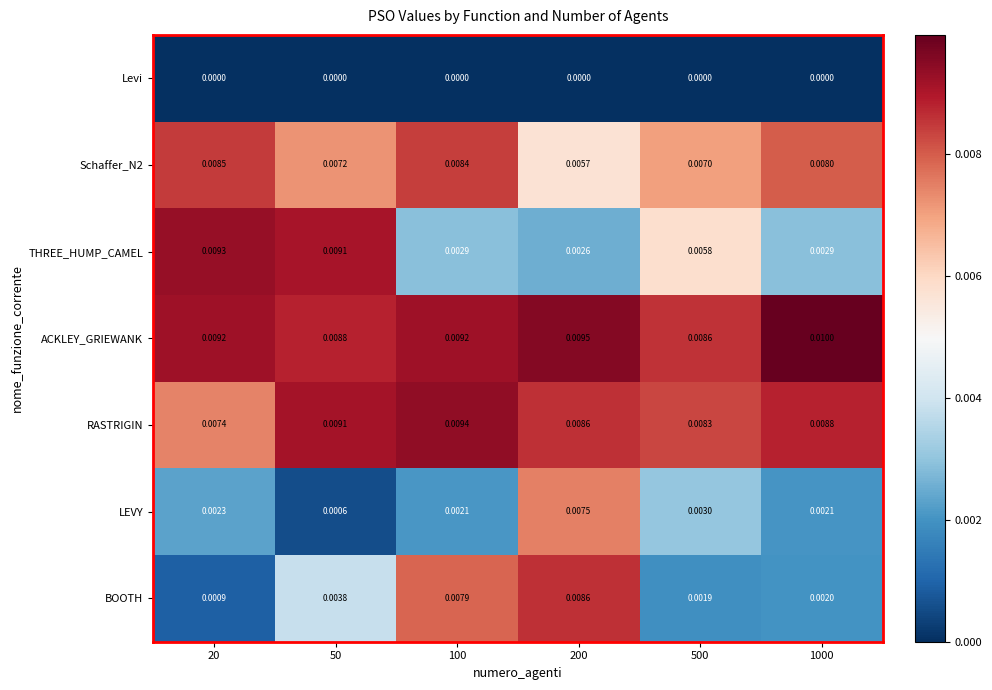

Which series changed the most between 20 and 1000?

THREE_HUMP_CAMEL